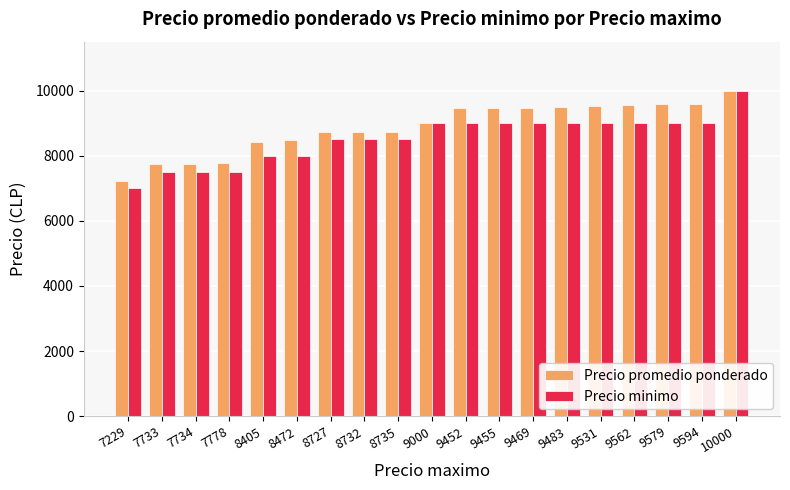

Are the bars grouped side by side (vs. stacked)?

Yes